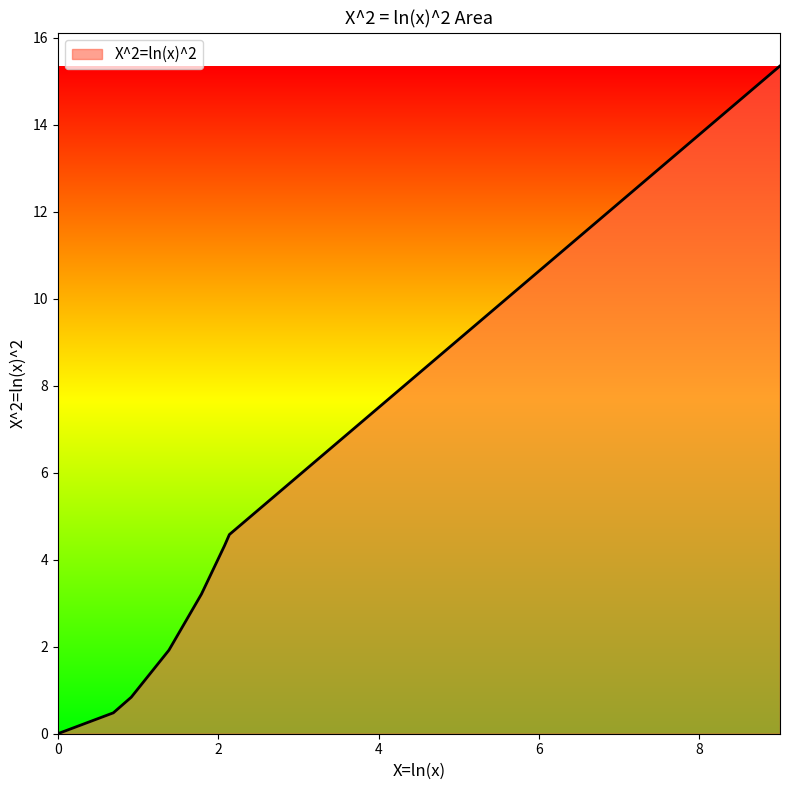

Does the chart display data point markers on the line(s)?

No